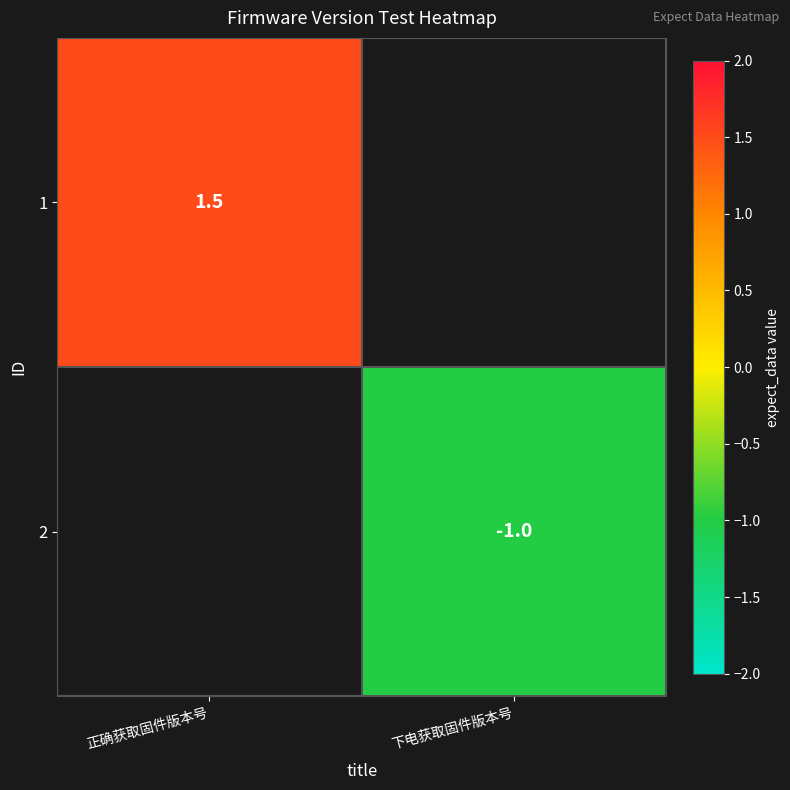

The value of 2 at 下电获取固件版本号 is -0.4. True or false?

False